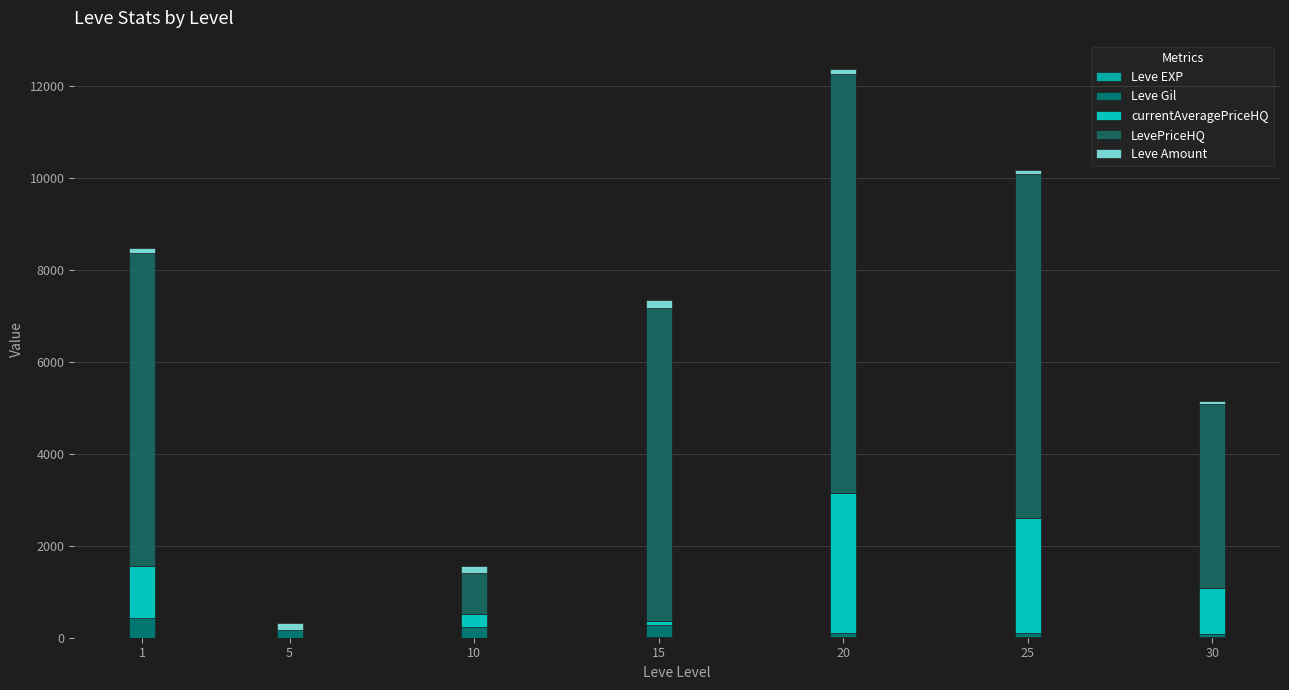

Rank the series at 5 from lowest to highest value.

currentAveragePriceHQ, LevePriceHQ, Leve EXP, Leve Amount, Leve Gil